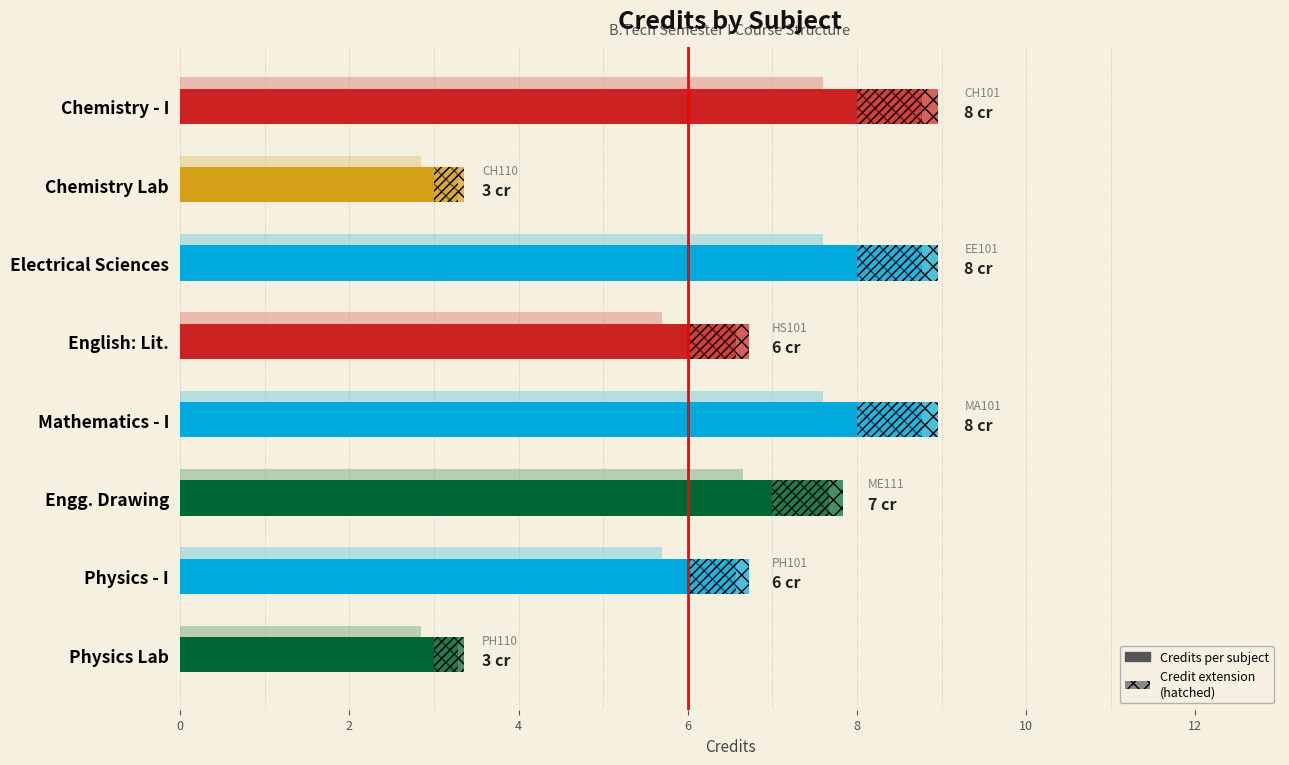

Between 2 and 10, which is larger?

10